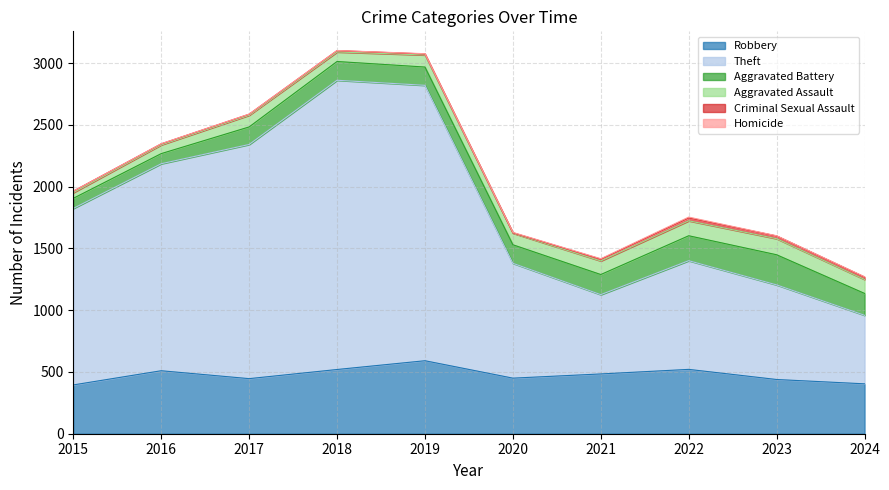

How many lines are shown in the chart?

6